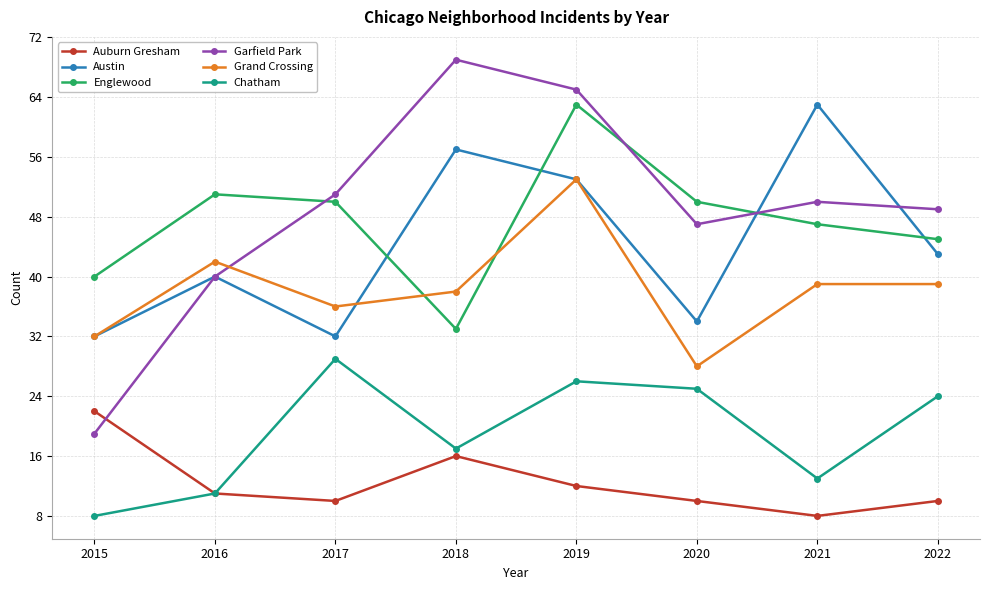

Between which two adjacent categories do Grand Crossing and Garfield Park first intersect?

2016 and 2017